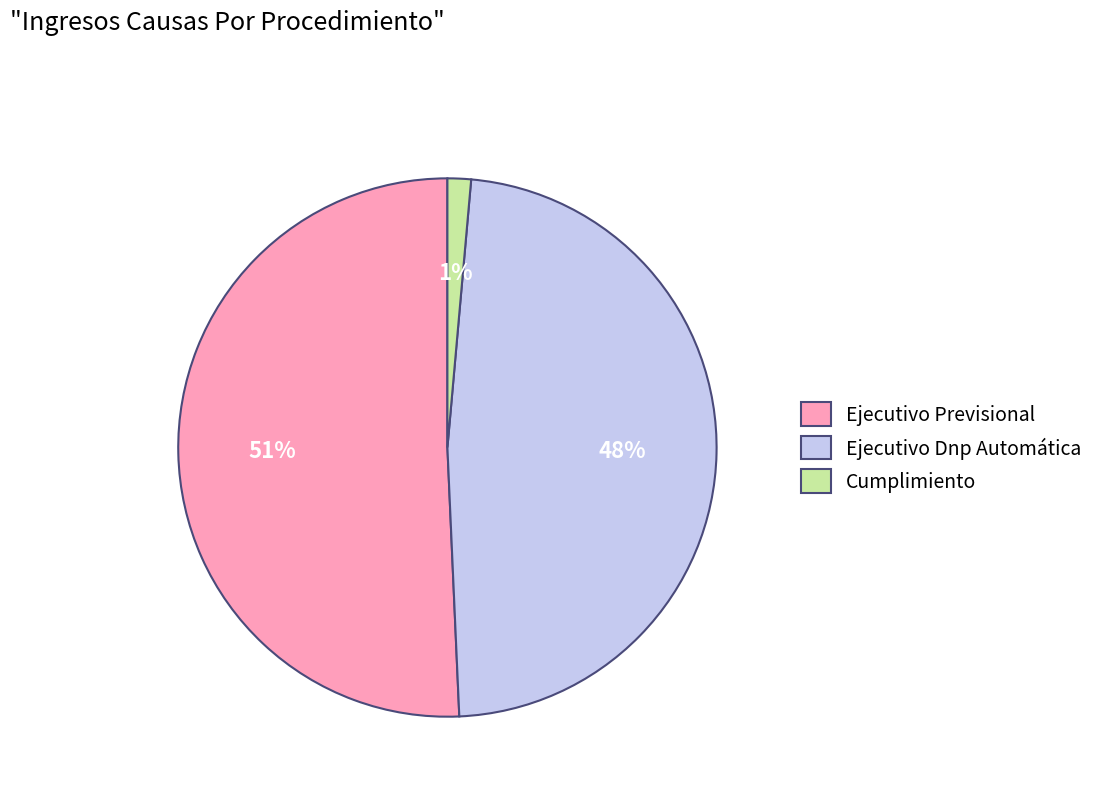

Which slice is the smallest?

Cumplimiento